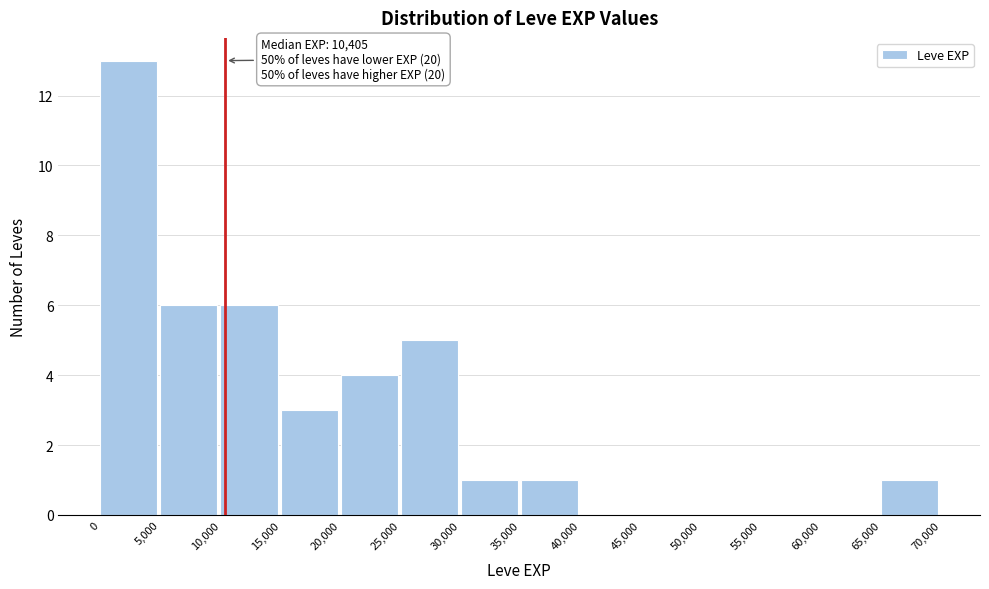

Over which range of the x-axis is the bar tallest?

0 to 5,000